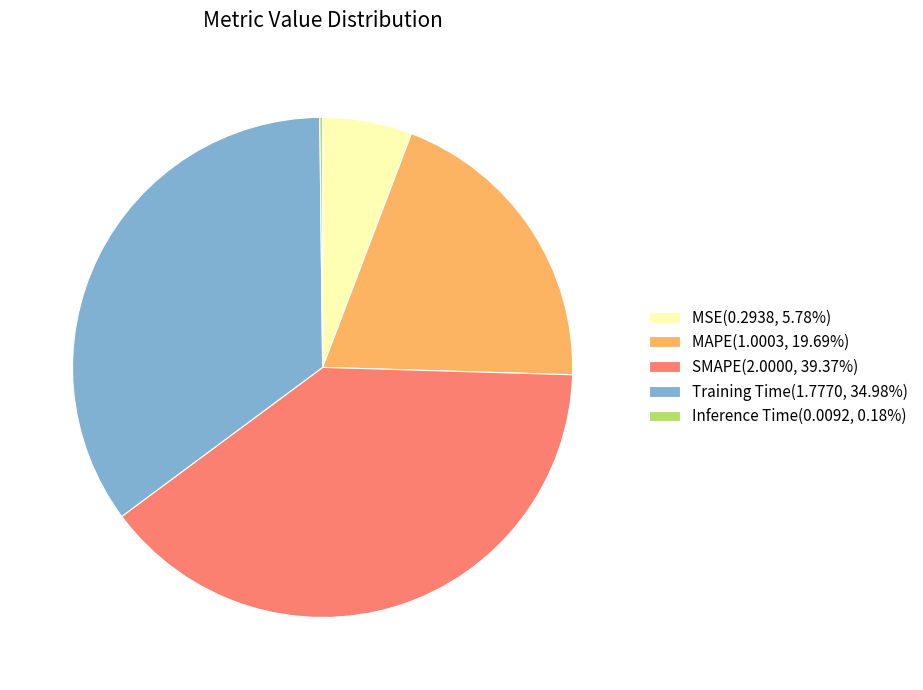

The MSE slice represents 6% of the pie. True or false?

True